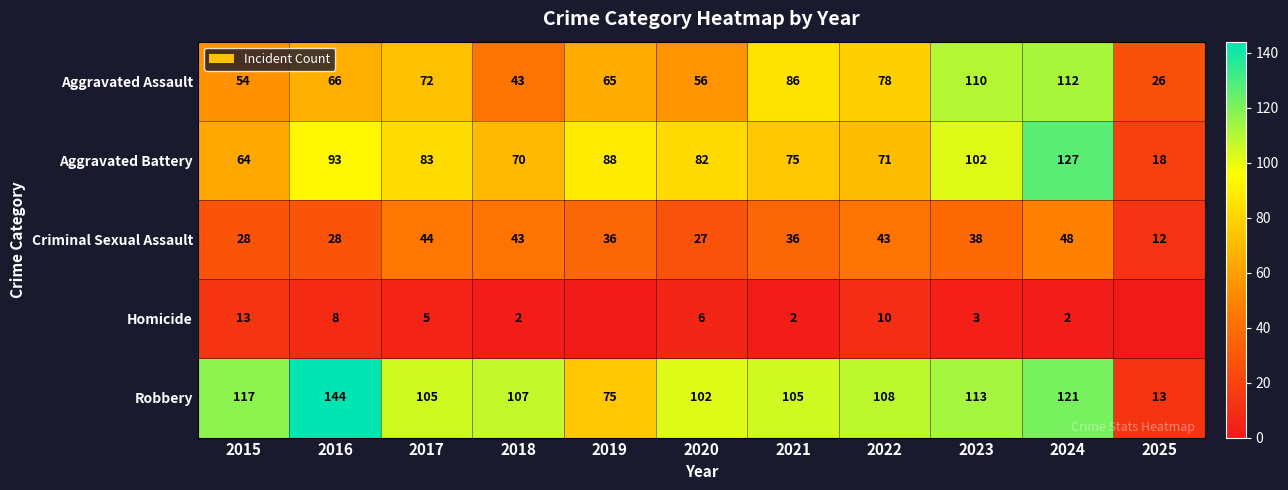

What value does the Aggravated Battery series have at 2018, to the nearest 50?

50